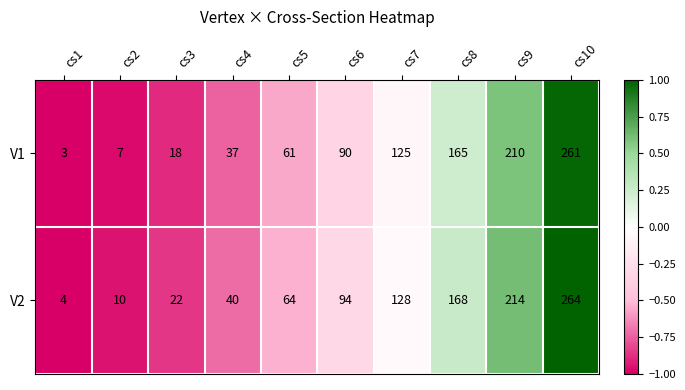

How many distinct data groups are displayed?

2